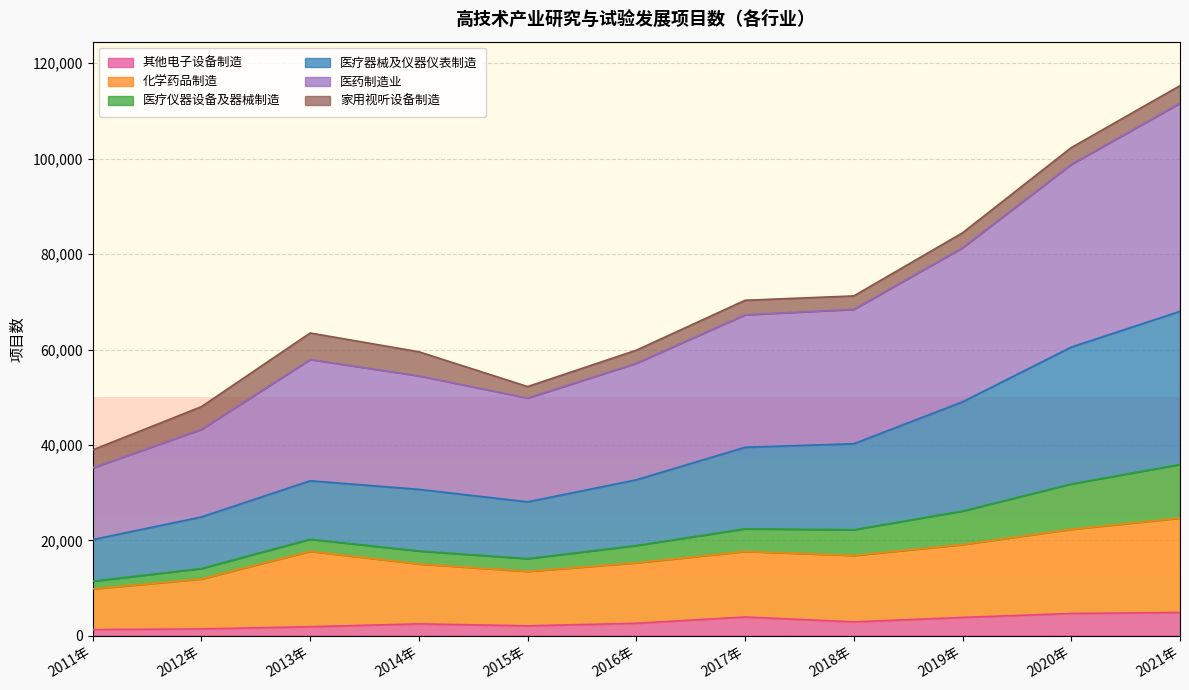

The value of 其他电子设备制造 at 2016年 is 2611. True or false?

True